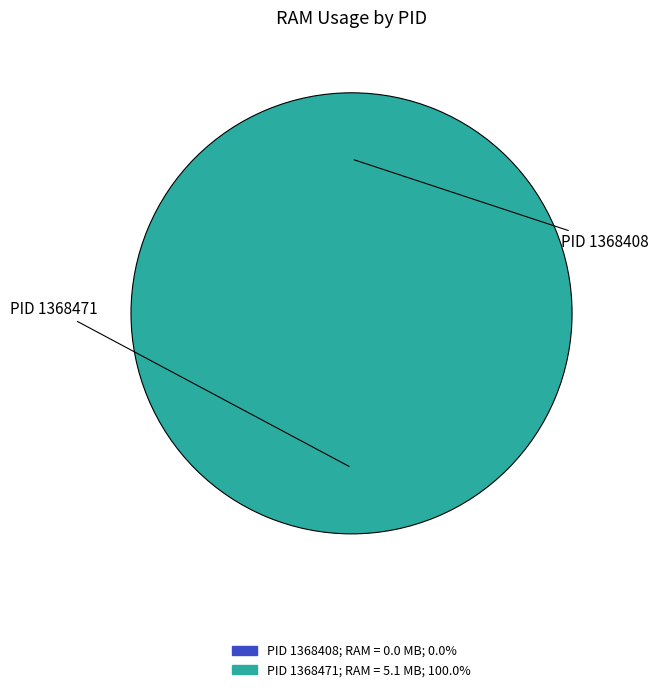

Which slice is the largest?

1368471